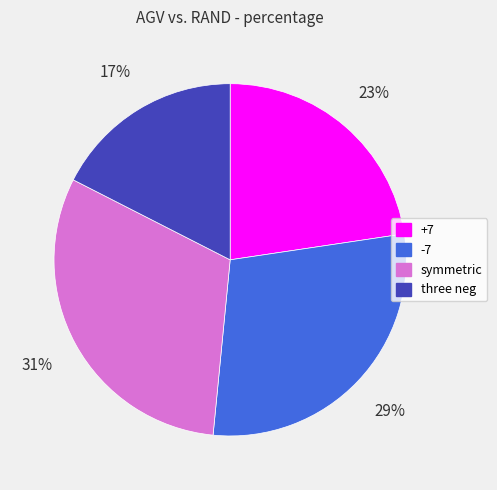

Which category has the smallest portion of the pie?

three neg